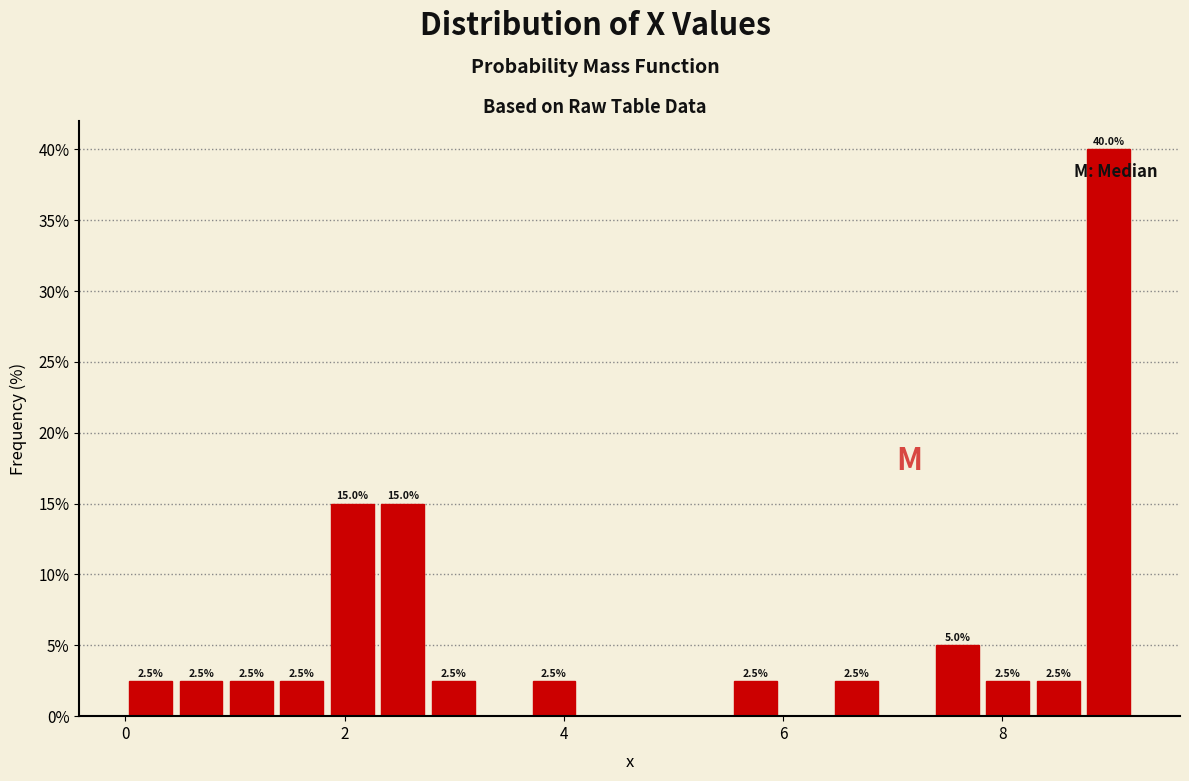

Around what value on the x-axis is the tallest bar? Give the approximate position of its centre, as read against the axis.

9.0